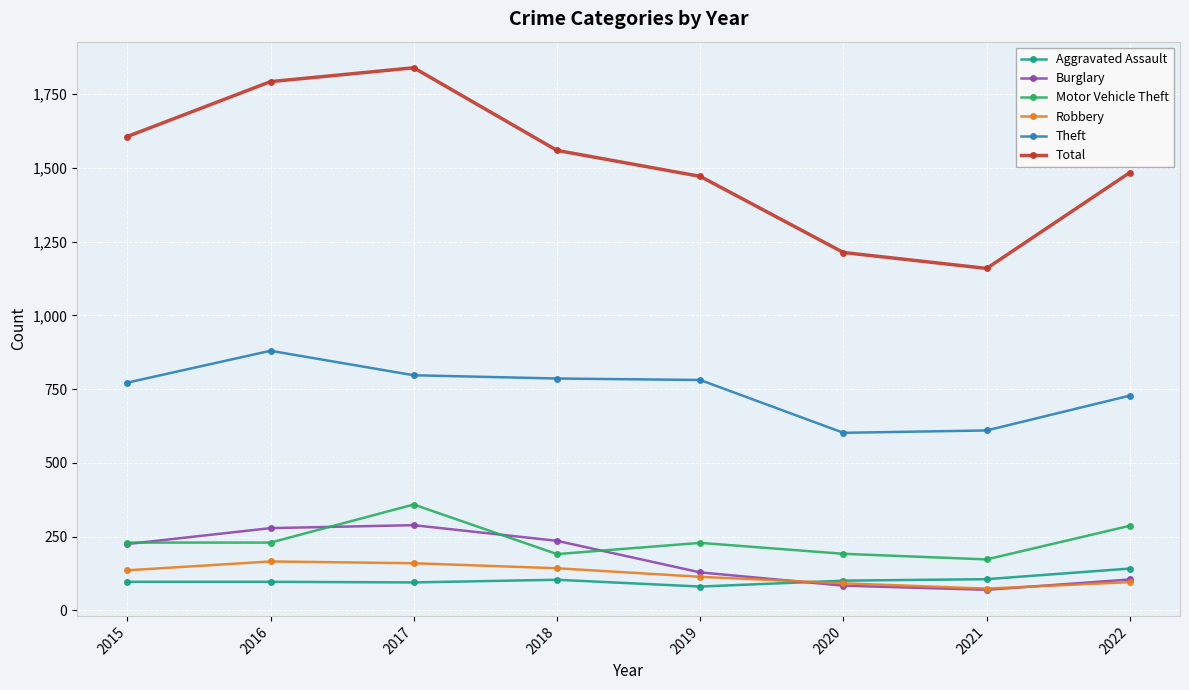

How many lines are shown in the chart?

6